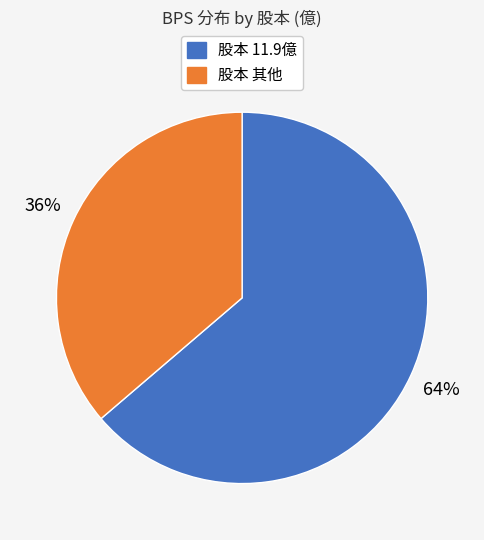

To the nearest percent, what is the average slice percentage?

50%